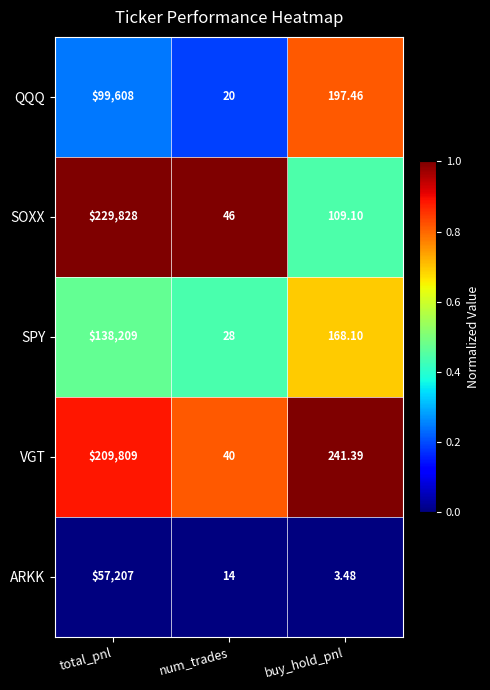

At which label is ARKK closest to 28605?

num_trades